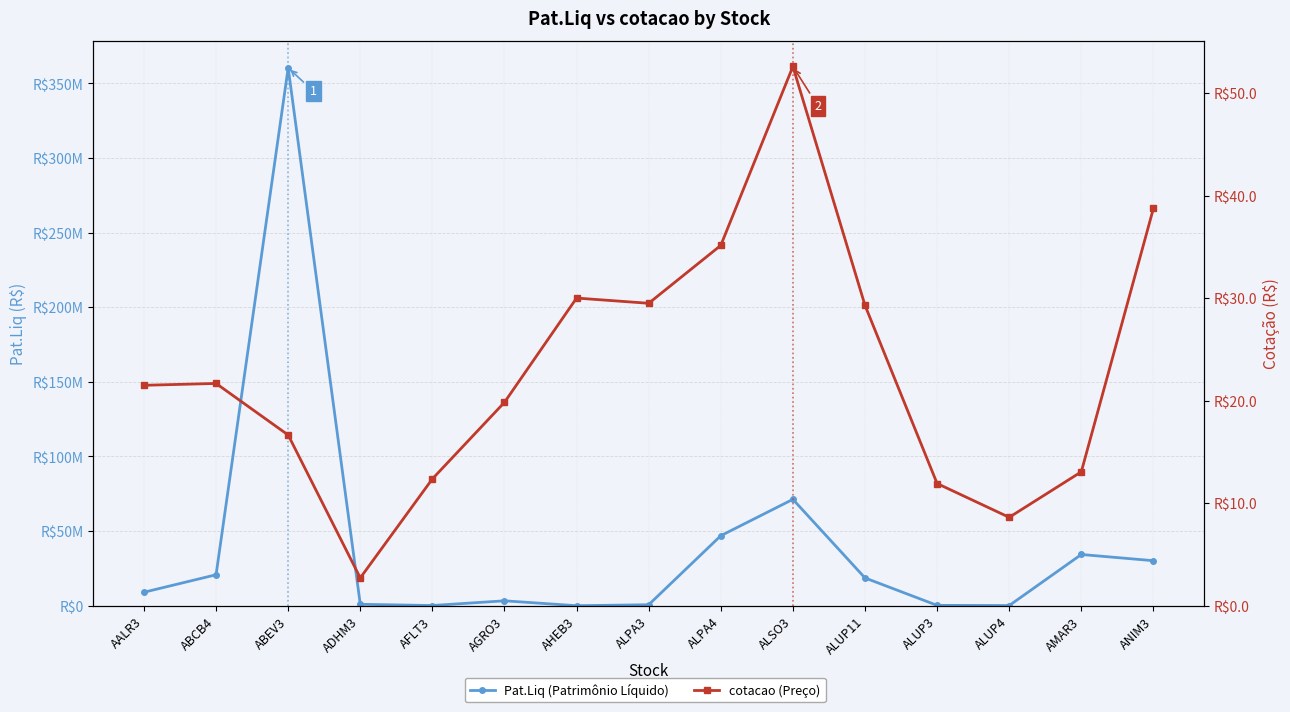

Where is cotacao (Preço) nearest to the value 27?

ALUP11